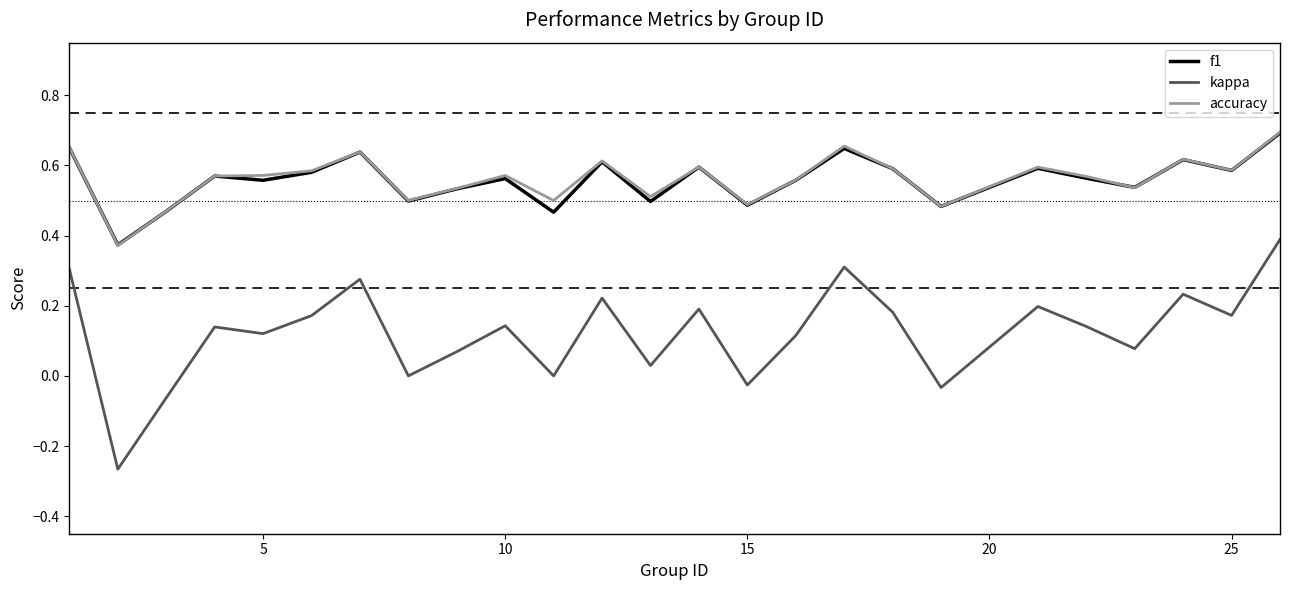

True or false: f1 and kappa cross at least once.

False